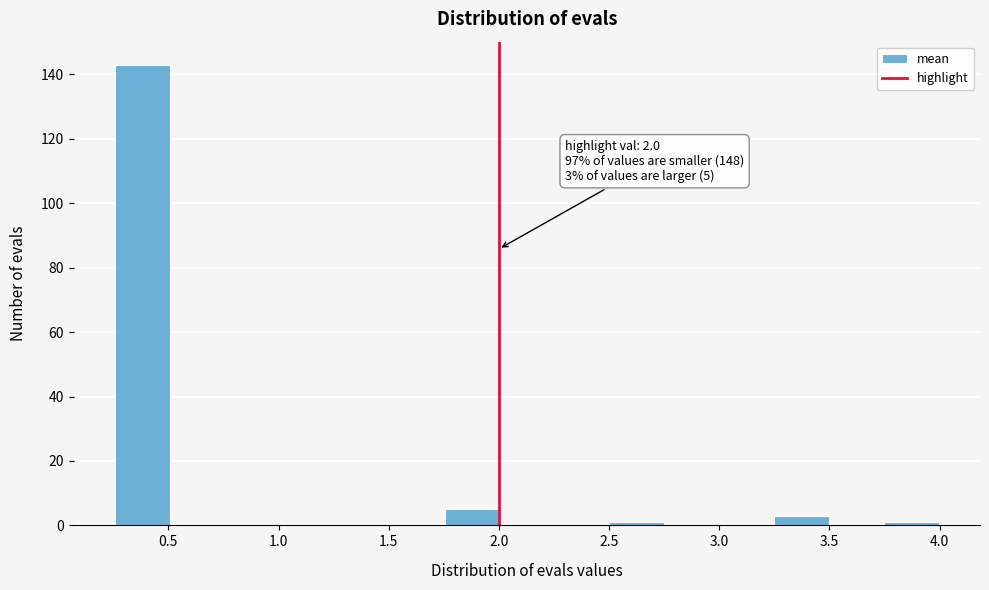

Over which range of the x-axis is the bar tallest?

0.25 to 0.50